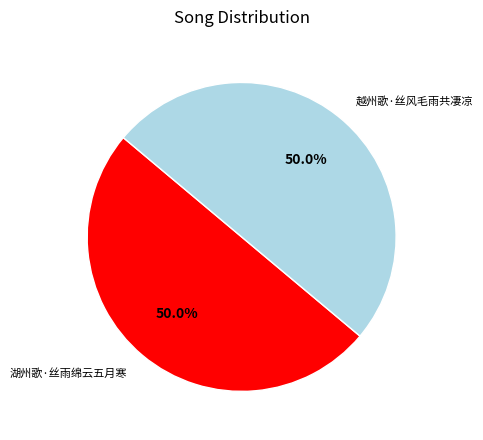

What is the ratio of the value at 越州歌·丝风毛雨共凄凉 to the value at 湖州歌·丝雨绵云五月寒?

1.0